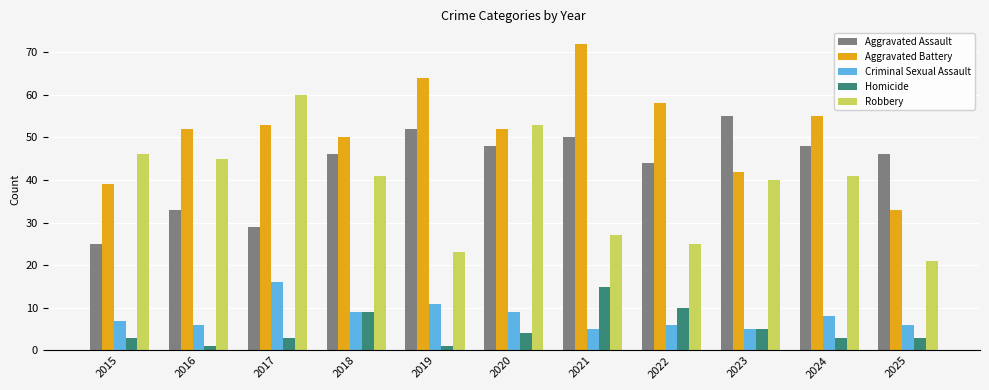

Reading left to right, extract all data points from this chart.

Aggravated Assault: 25	33	29	46	52	48	50	44	55	48	46
Aggravated Battery: 39	52	53	50	64	52	72	58	42	55	33
Criminal Sexual Assault: 7	6	16	9	11	9	5	6	5	8	6
Homicide: 3	1	3	9	1	4	15	10	5	3	3
Robbery: 46	45	60	41	23	53	27	25	40	41	21